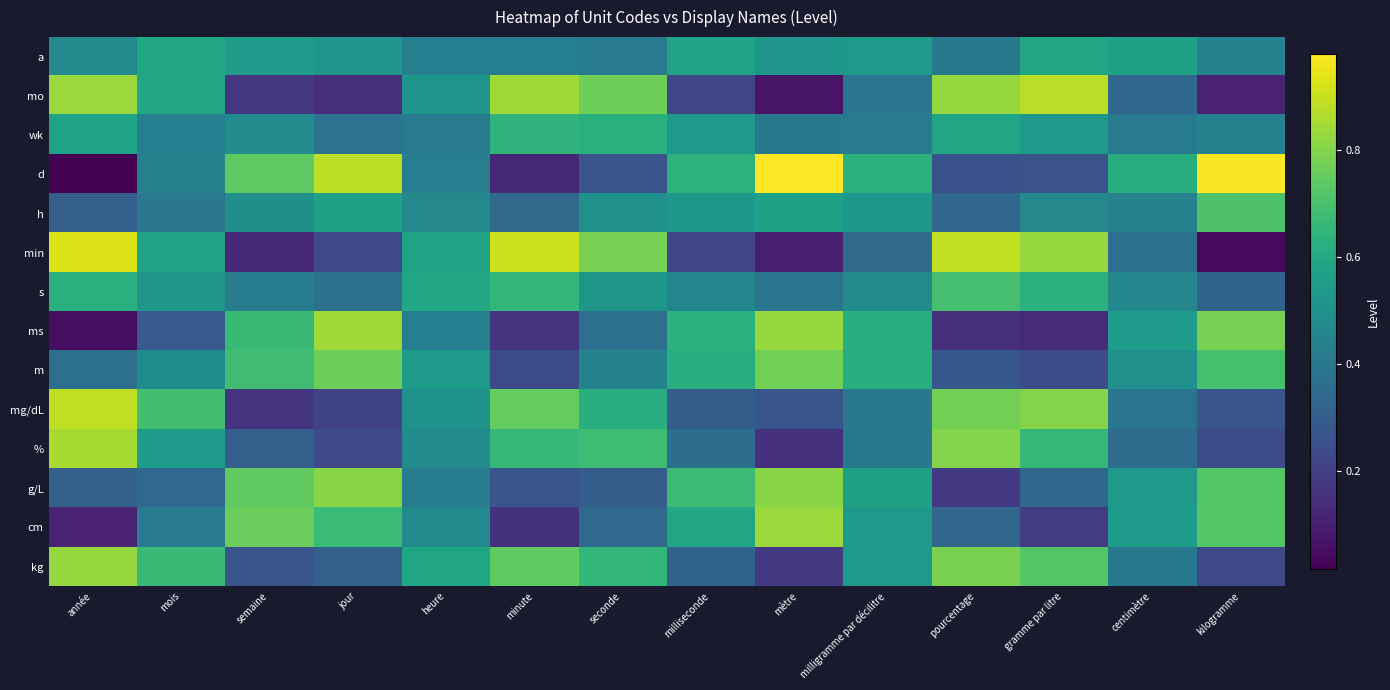

Which series has the largest range (max minus min)?

d